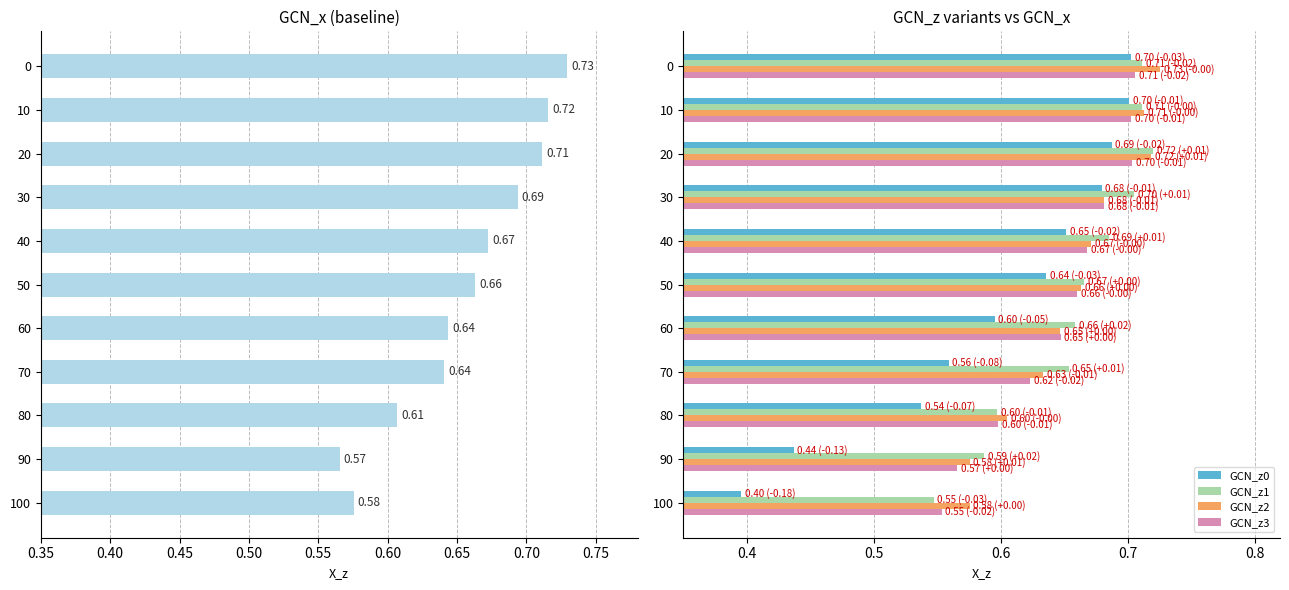

Is the value of GCN_z2 at 40 greater than the value of GCN_z0 at 0?

No